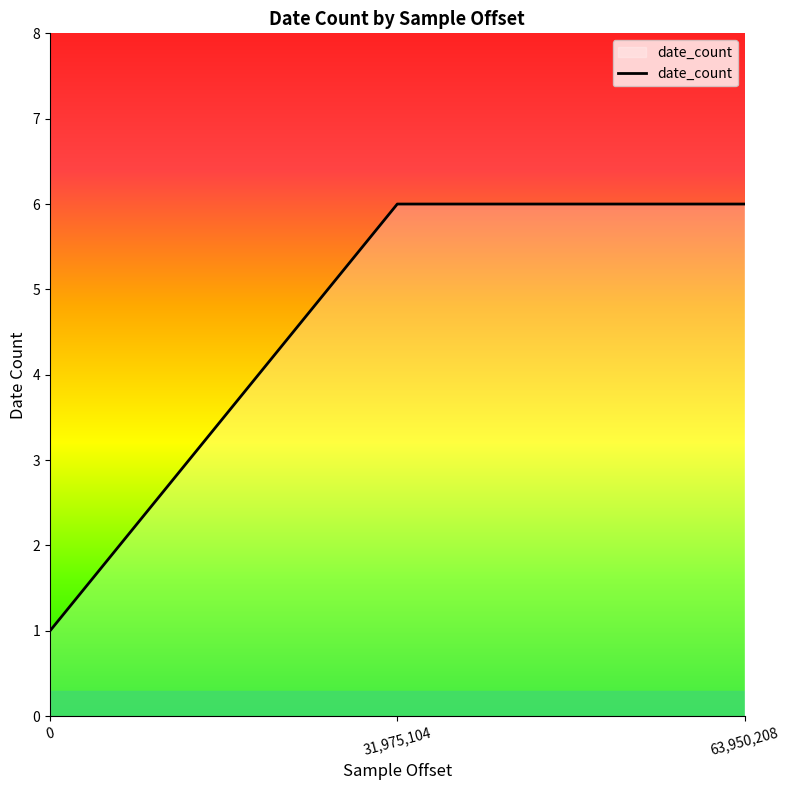

What position from the left is 0?

1